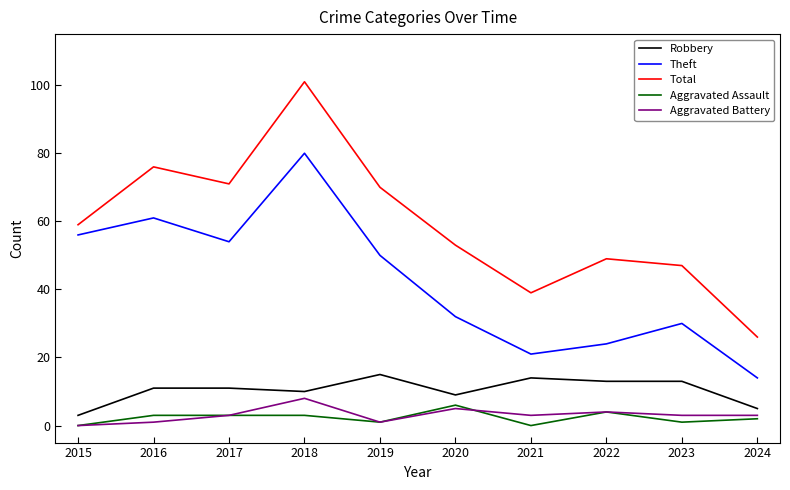

At which label is Theft closest to 47?

2019